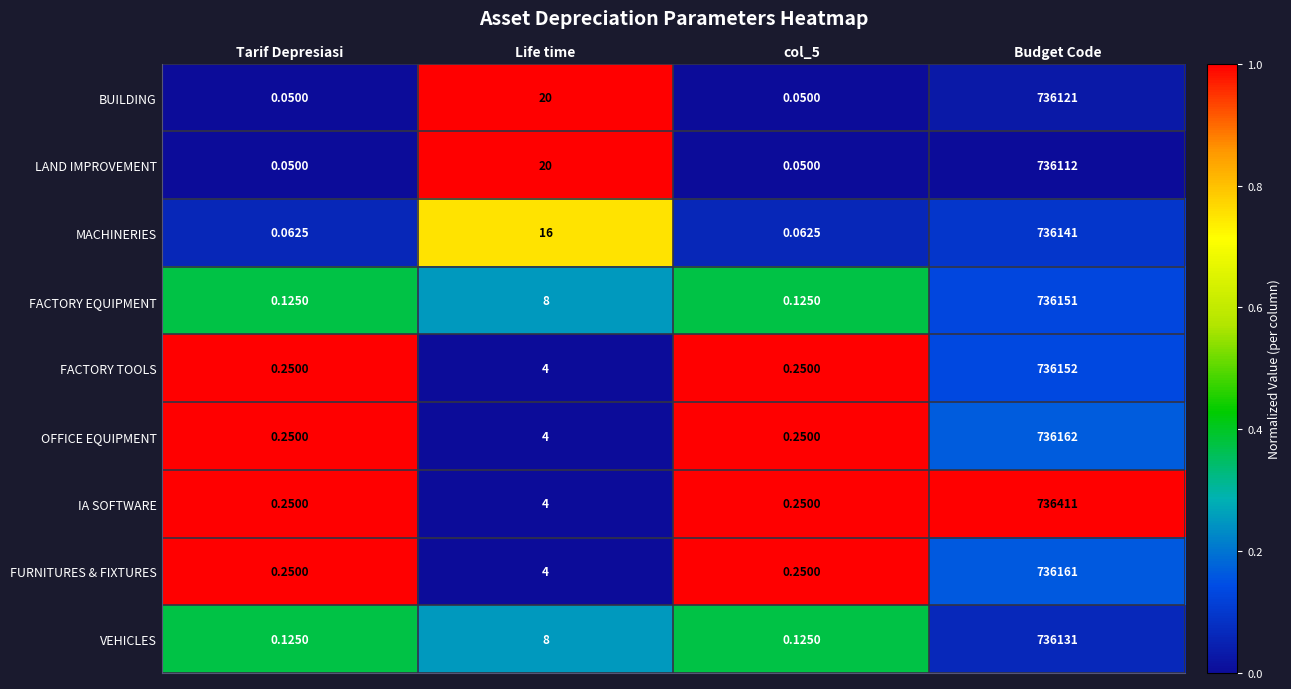

Between Life time and Budget Code, which series saw the biggest shift?

IA SOFTWARE